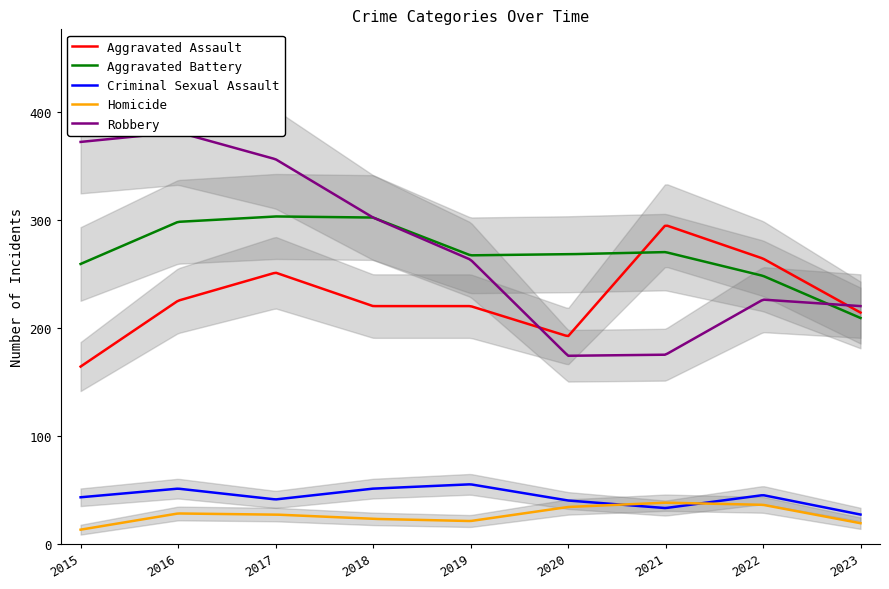

What is the approximate value of Criminal Sexual Assault at 2023?

27.0